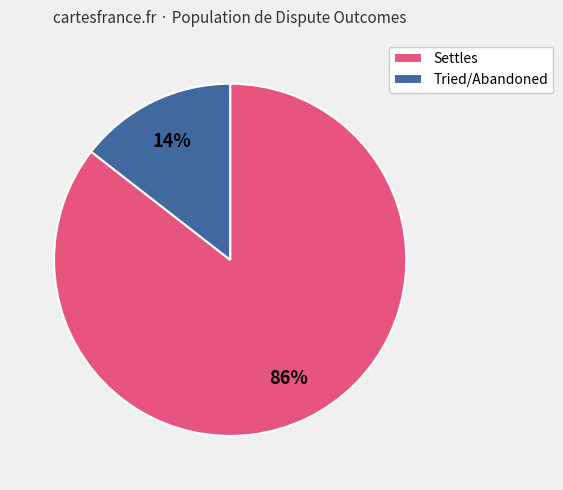

What is the smallest slice in the pie chart?

Tried/Abandoned